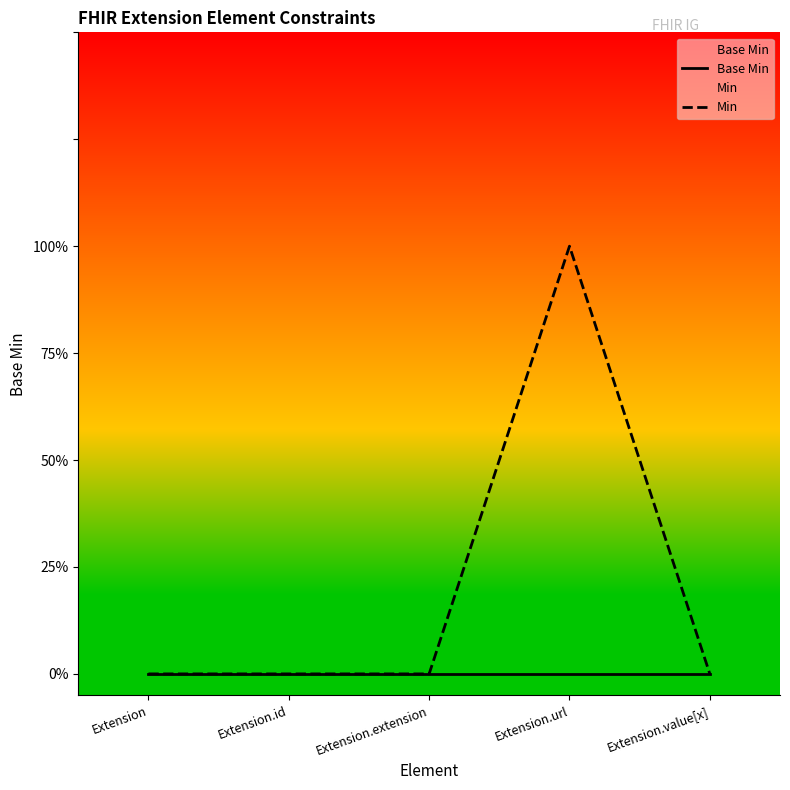

What is the sum of the Min values at Extension.id and Extension.url?

1